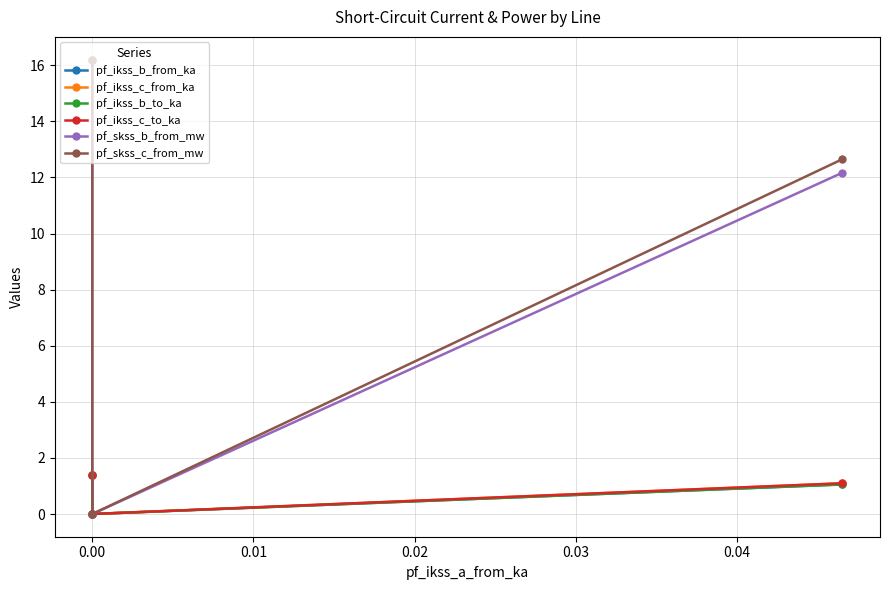

What position from the right is 0.00?

2